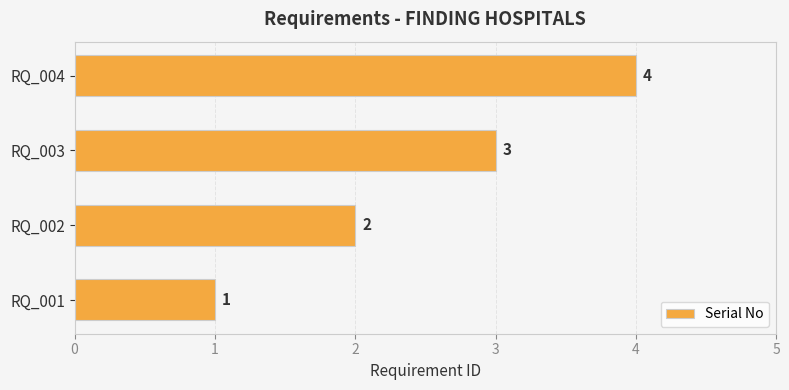

The value at RQ_003 is 3. True or false?

True